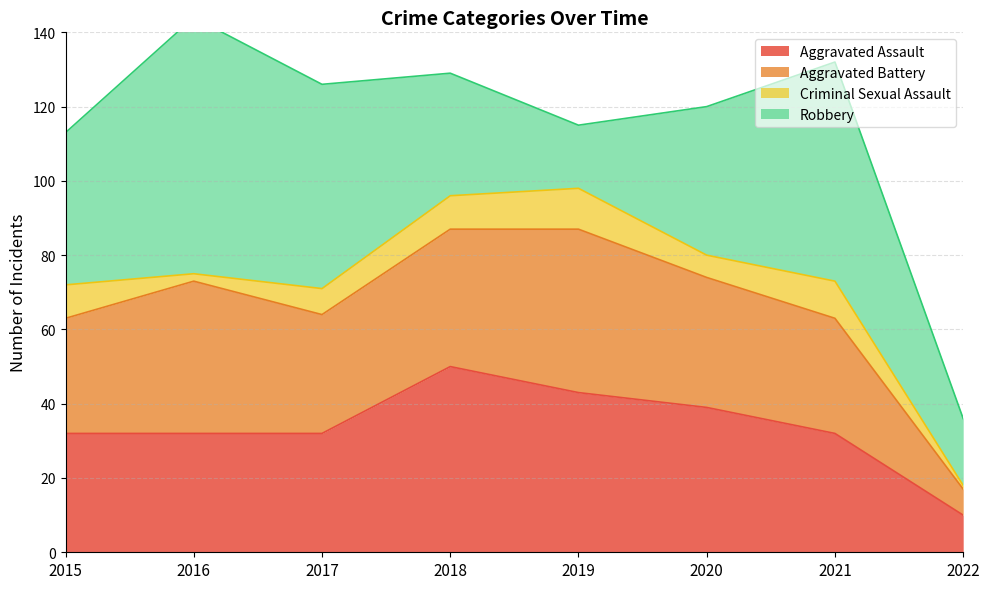

At which category is the sum across all series the highest?

2016